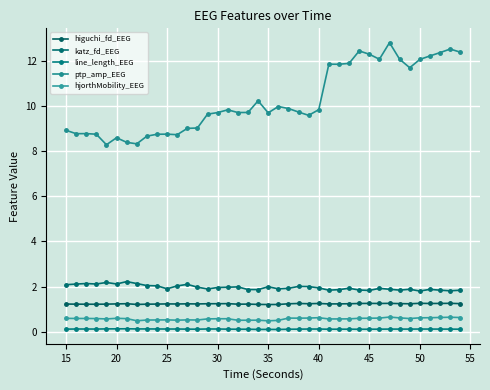

How many interior local peaks does the line_length_EEG series have?

9